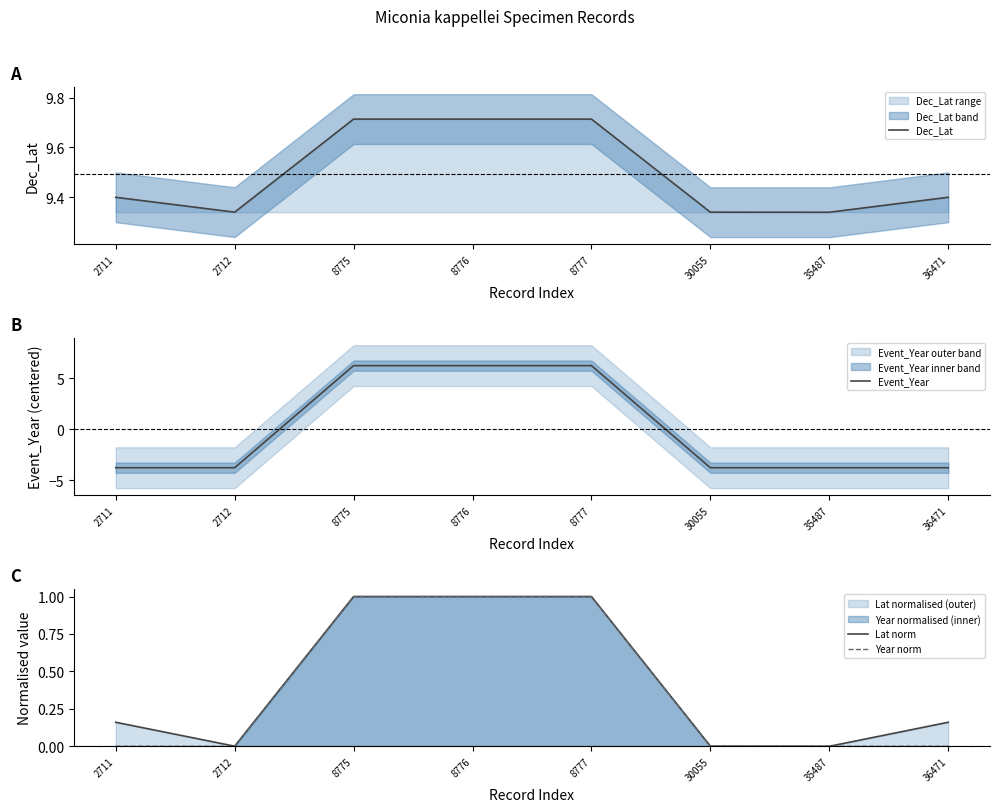

Is this an area chart (filled region under the line)?

No